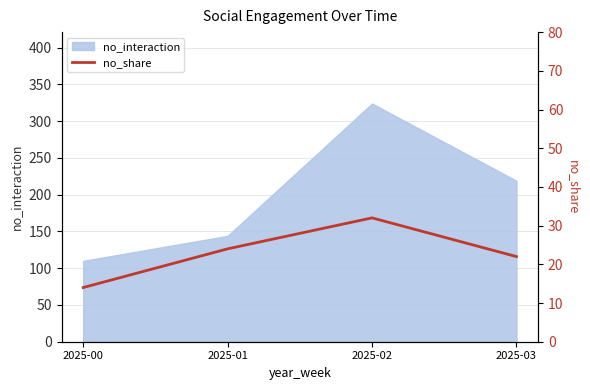

List the labels in order of no_interaction value, largest first.

2025-02, 2025-03, 2025-01, 2025-00